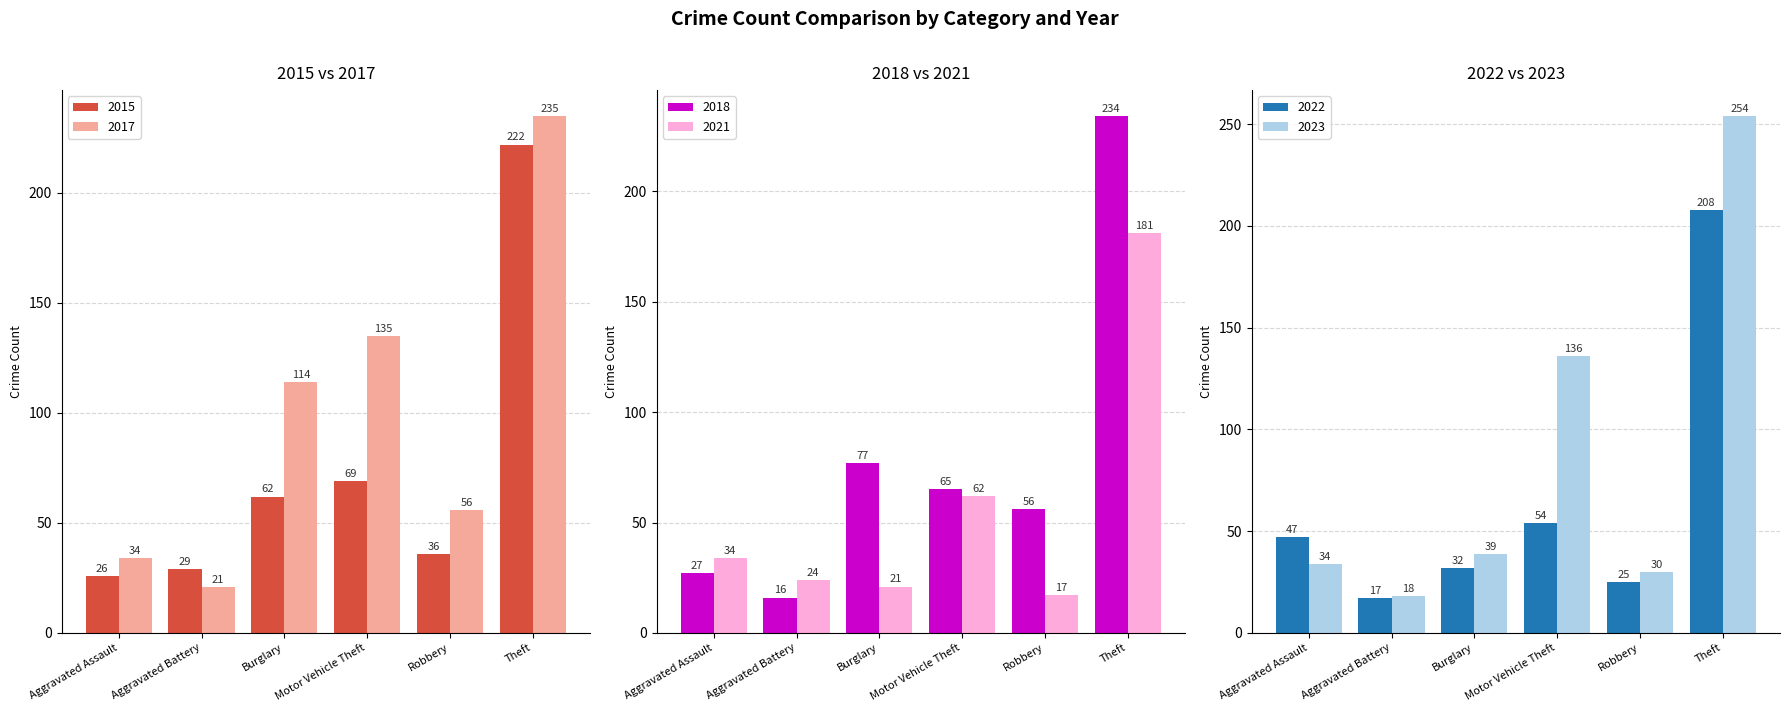

What is the label of the 2nd bar from the right?

Robbery